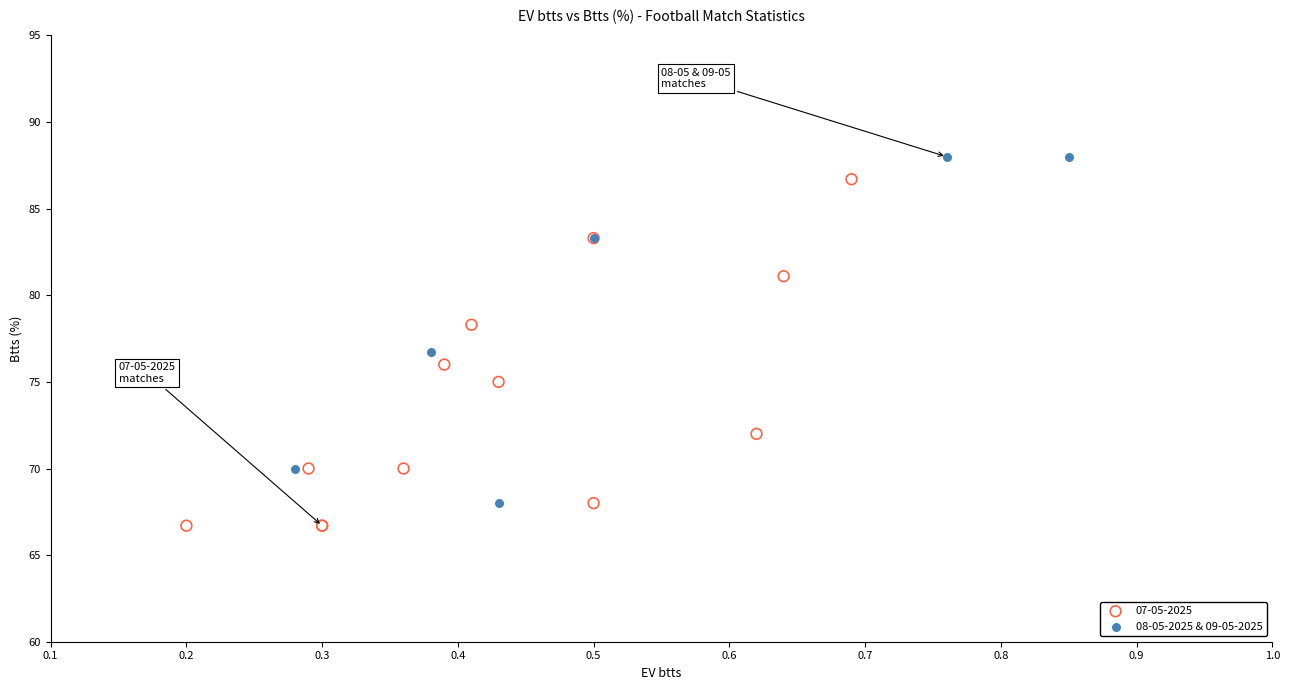

What are all the series names shown in the legend?

07-05-2025, 08-05-2025 & 09-05-2025